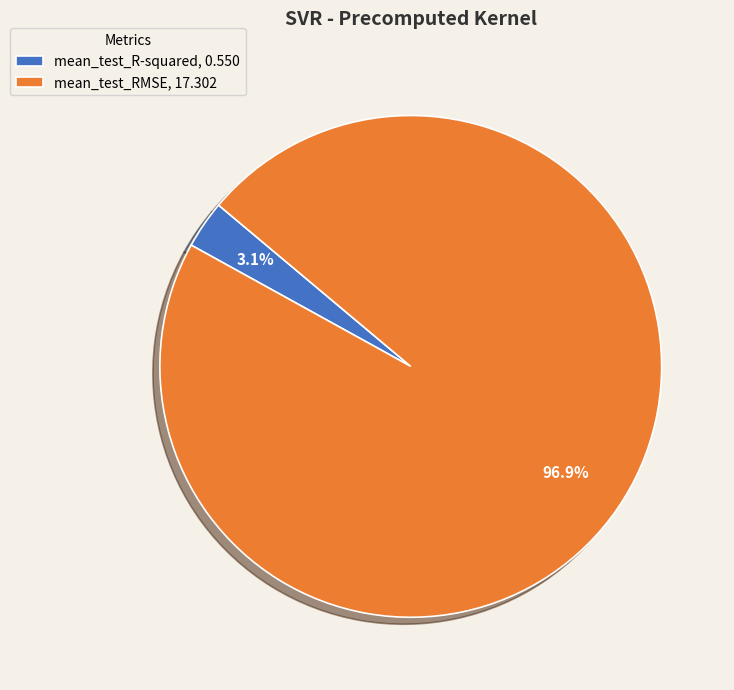

What is the total percentage of mean_test_R-squared and mean_test_RMSE?

100.0%